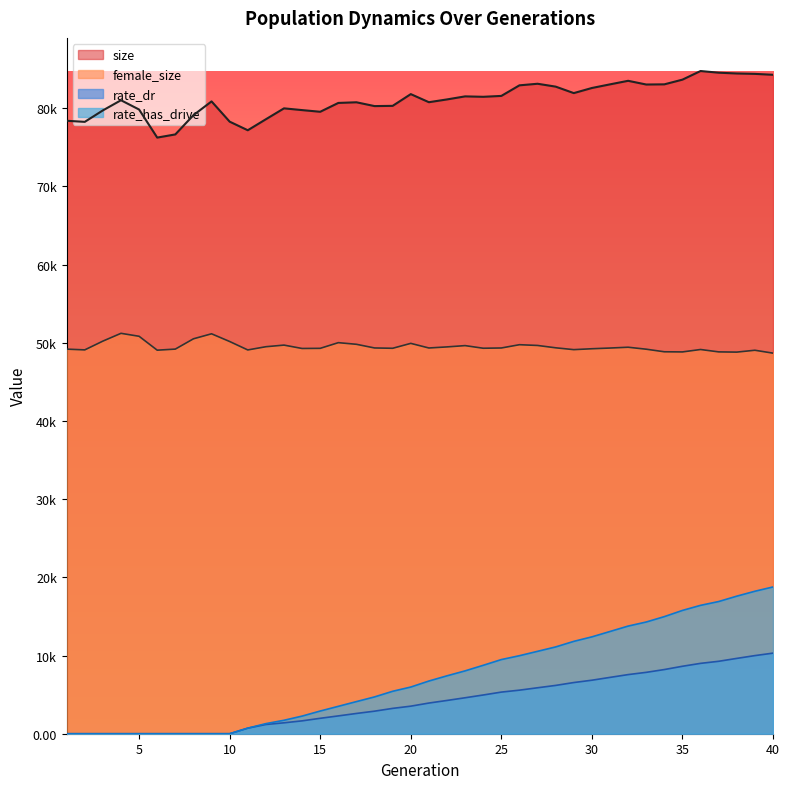

True or false: rate_has_drive and female_size cross at least once.

False